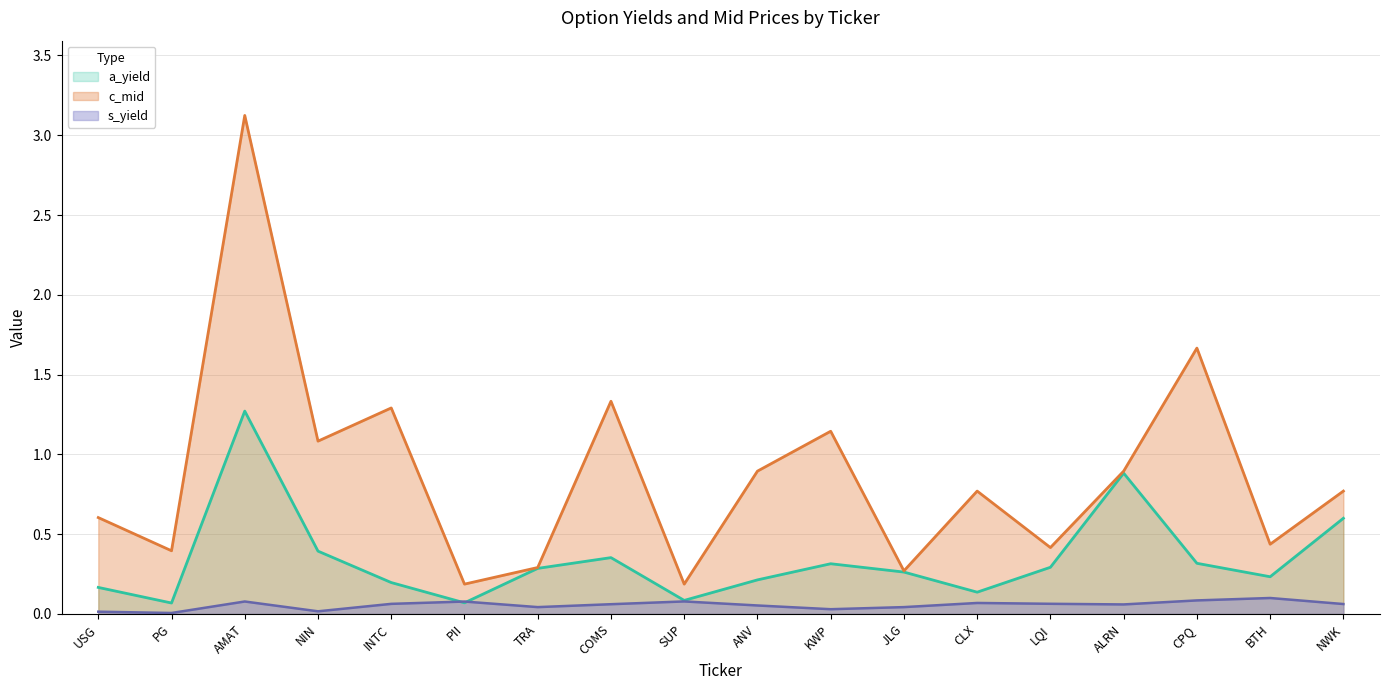

Which category has the highest value across all series?

AMAT